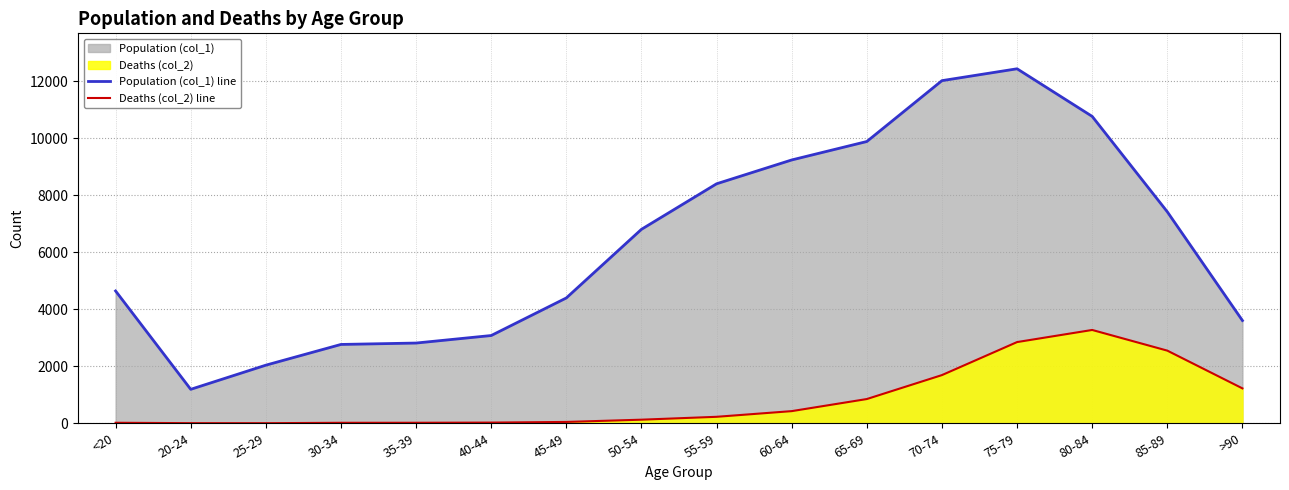

The Deaths (col_2) line series shows 1332 at 65-69. True or false?

False